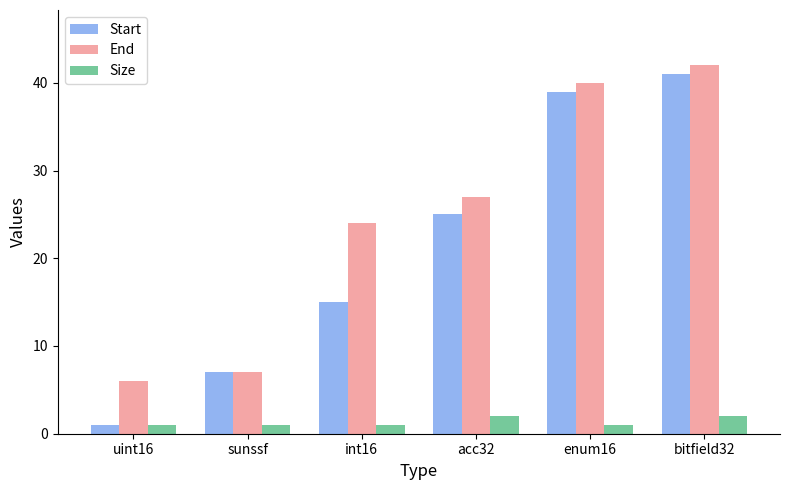

Reading left to right, transcribe all the data shown in this chart.

Start: uint16=1	sunssf=7	int16=15	acc32=25	enum16=39	bitfield32=41
End: uint16=6	sunssf=7	int16=24	acc32=27	enum16=40	bitfield32=42
Size: uint16=1	sunssf=1	int16=1	acc32=2	enum16=1	bitfield32=2